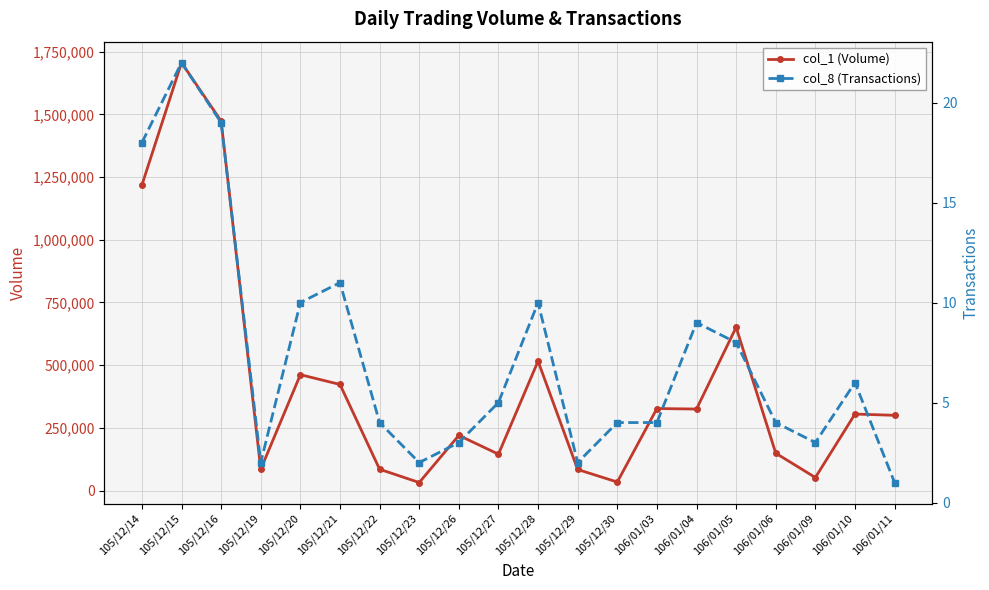

Count the number of data series in this chart.

2